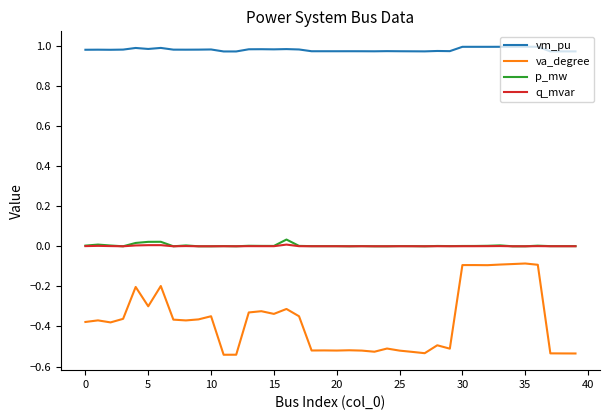

True or false: vm_pu and q_mvar cross at least once.

False